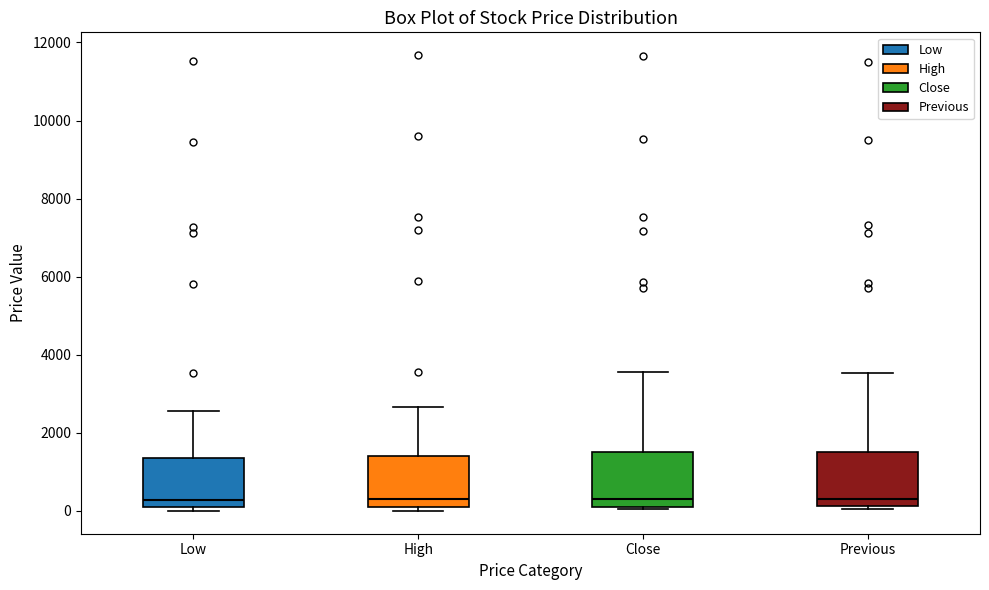

Reading left to right, read every box against the y-axis: the position of its median line, the range the box covers, and the ends of its whiskers. The values are not printed on the chart, so give them approximately, as read against the axis.

Low: median 200, box 0 to 1400, whiskers 0 (just below the box's lower edge) to 2600
High: median 200 (just above the box's lower edge), box 200 to 1400, whiskers 0 to 2600
Close: median 400, box 200 to 1600, whiskers 0 to 3600
Previous: median 400, box 200 to 1600, whiskers 0 to 3600